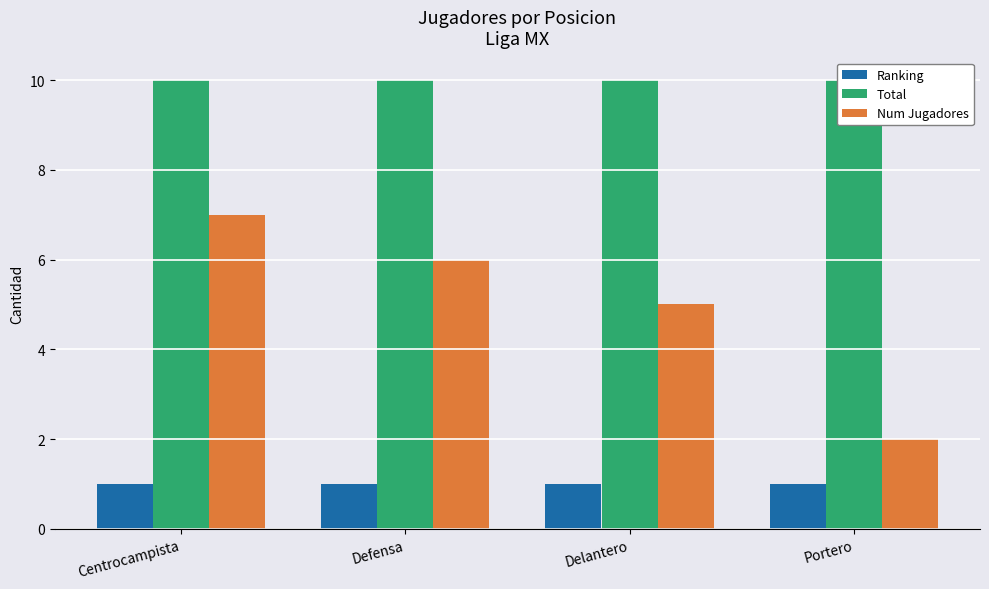

Is the value of Total at Portero greater than the value of Num Jugadores at Delantero?

Yes